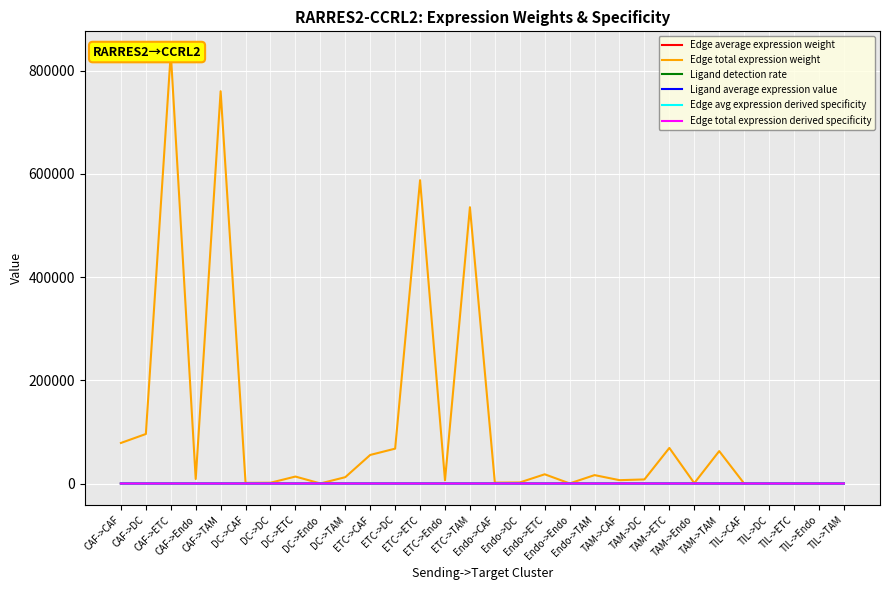

What is the label of the 24th point from the left?

TAM->Endo